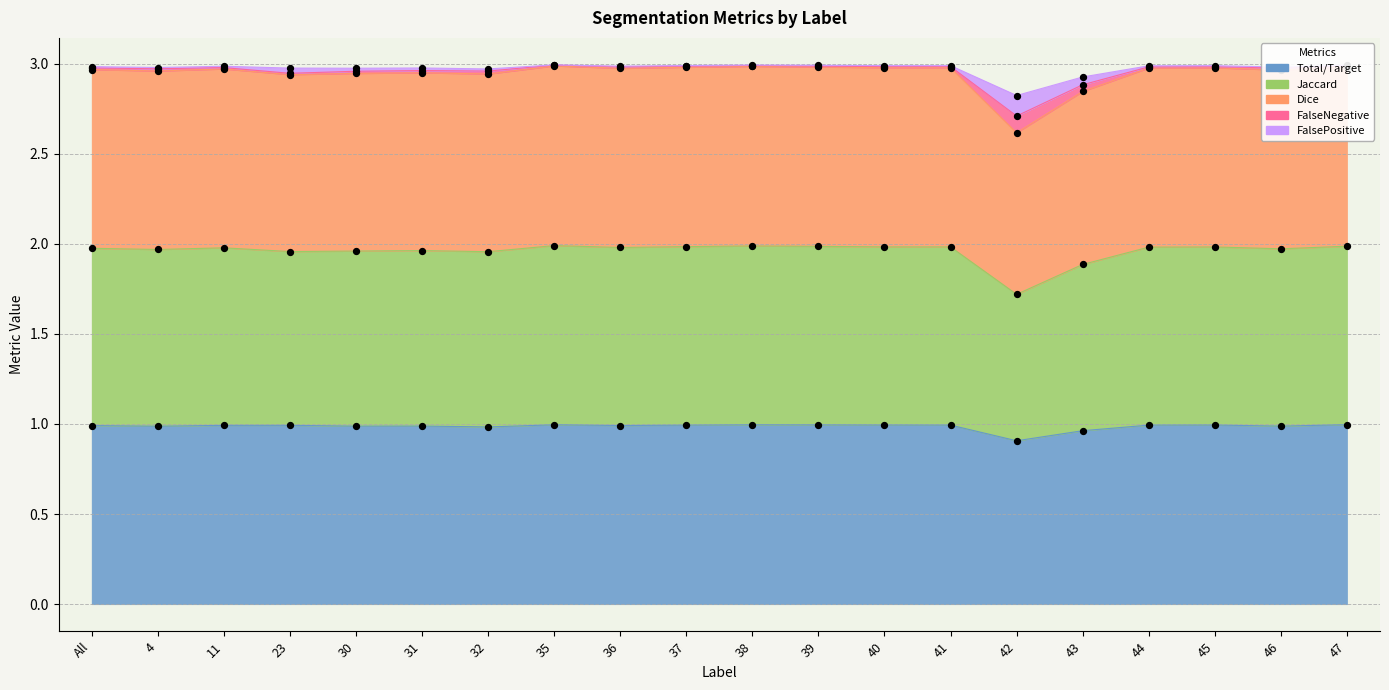

What is the total value across all series at 47?

10.9